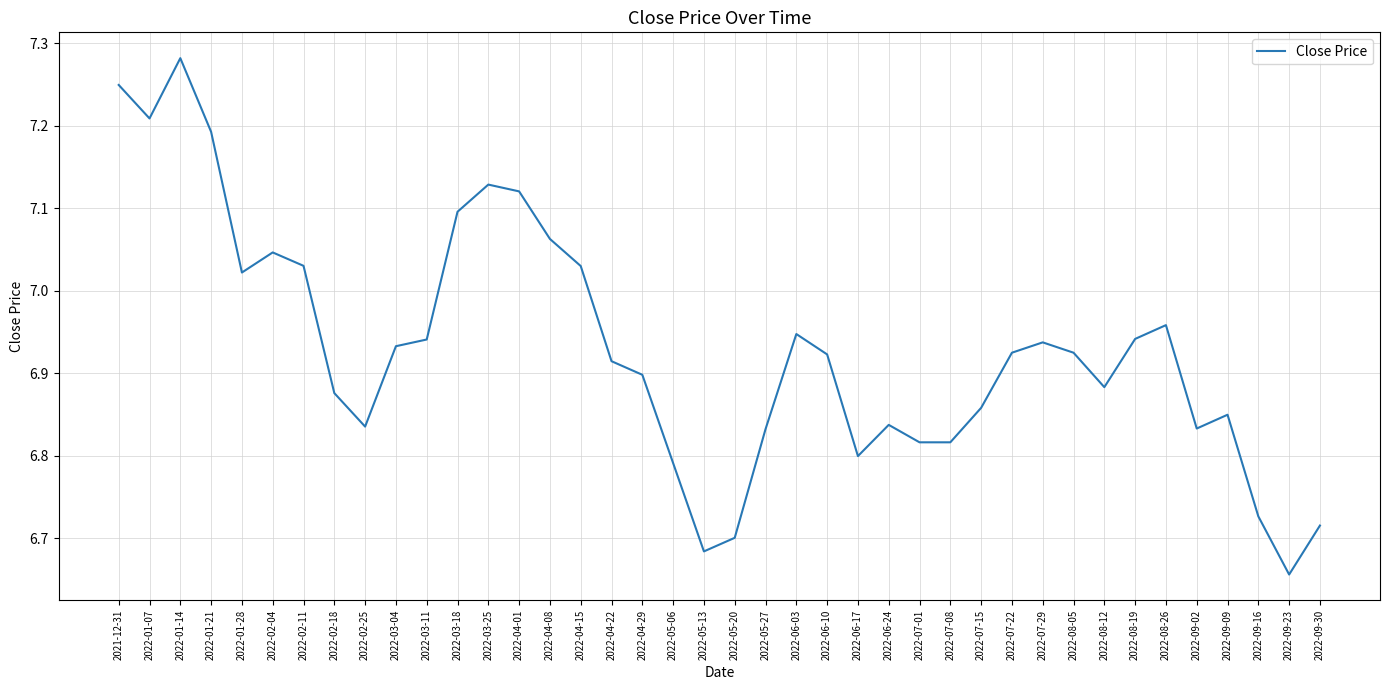

What position from the right is 2022-07-01?

14